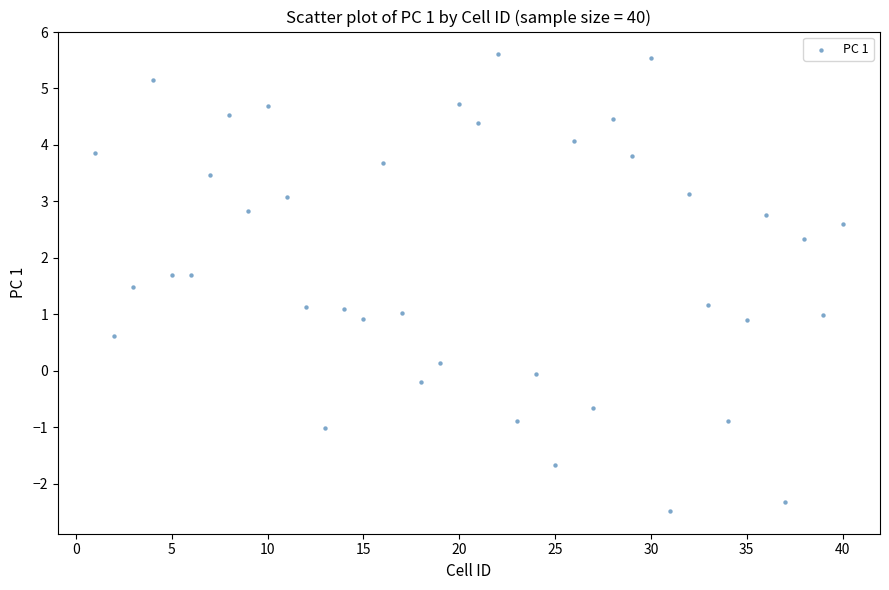

What is the range of X values (max minus min)?

39.0